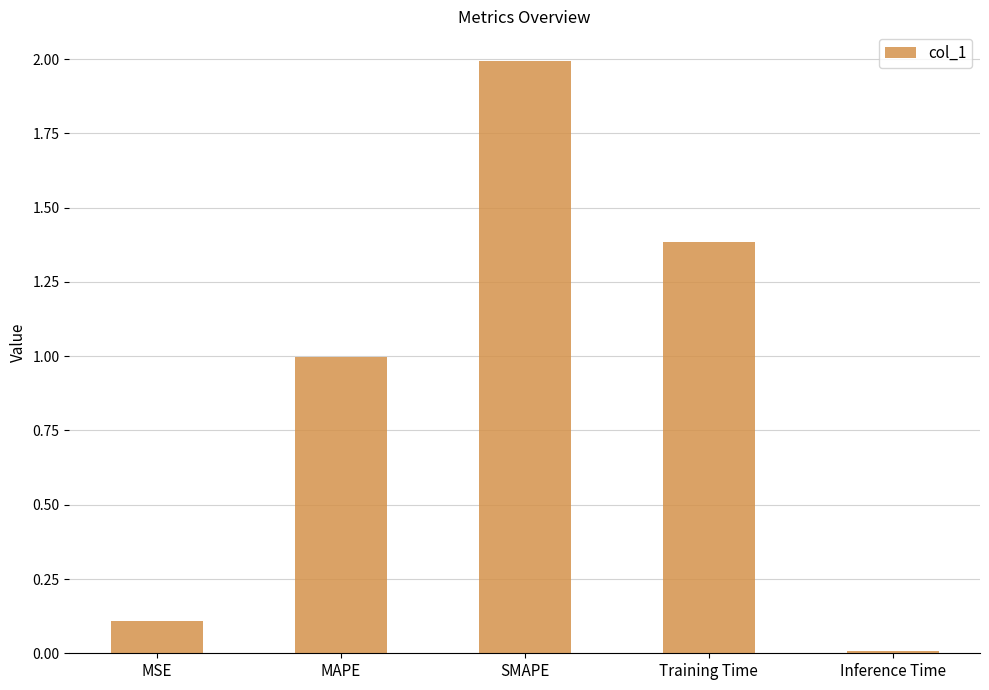

What is the difference between the values at Inference Time and MSE?

0.1